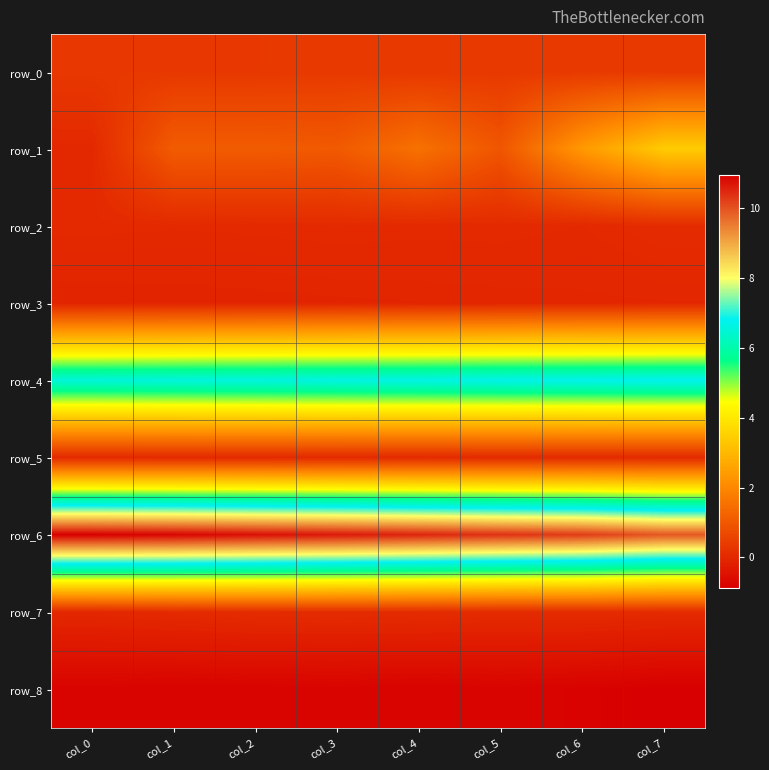

At which category is the sum across all series the highest?

col_7